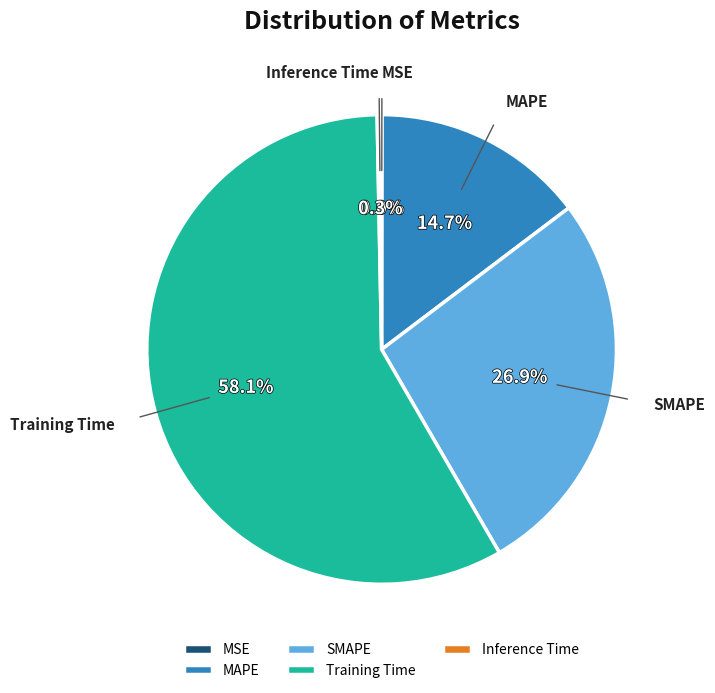

Is the sum of Inference Time and Training Time greater than half?

Yes